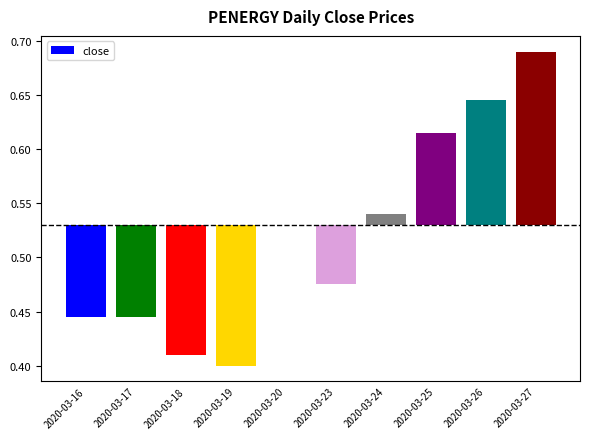

How many bars are there in total?

10